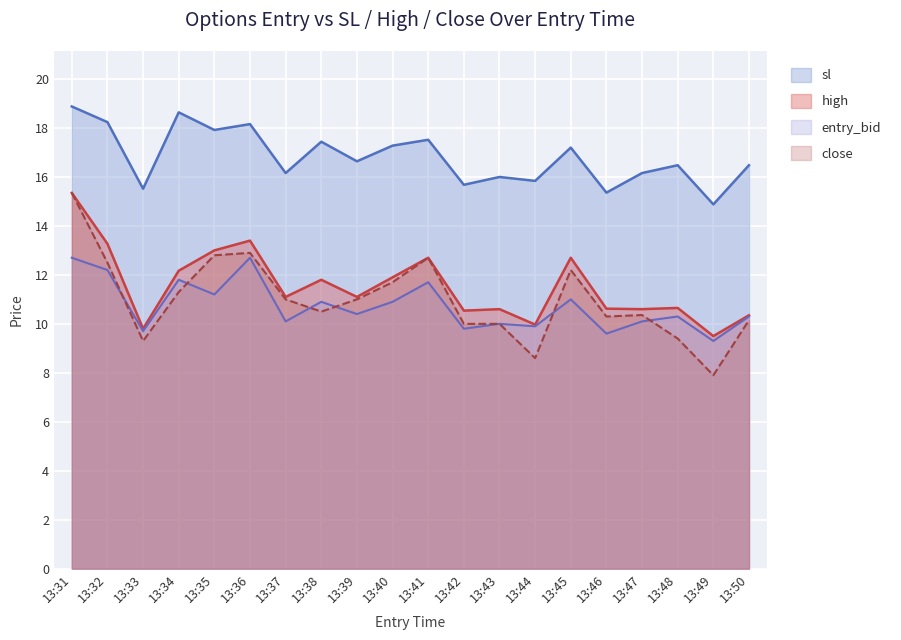

Between which two adjacent categories do close and entry_bid first intersect?

13:32 and 13:33